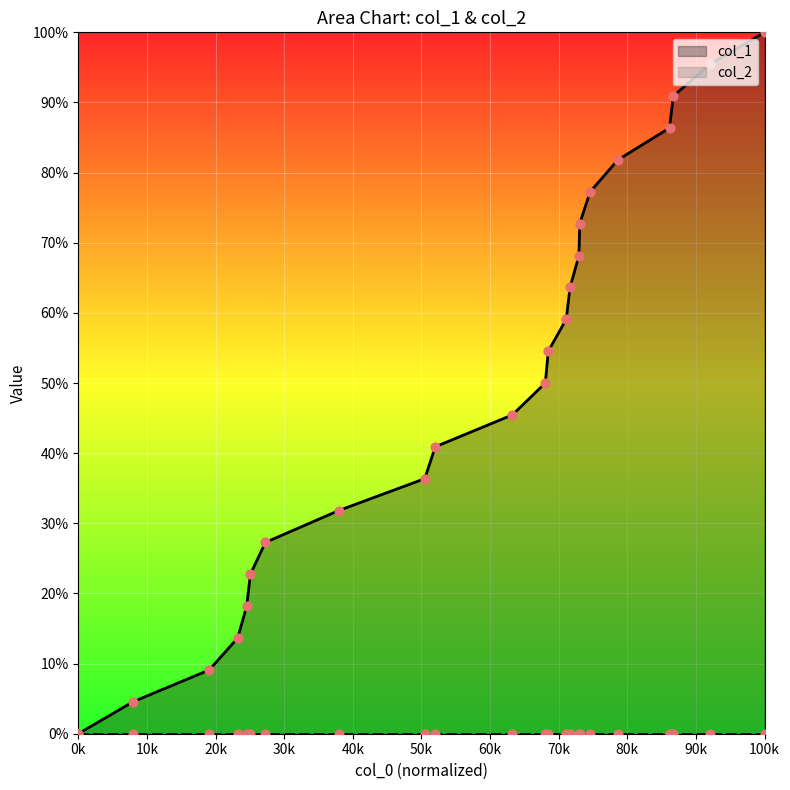

What is the change in value from 1627211958 to 1628691894?

+36.4